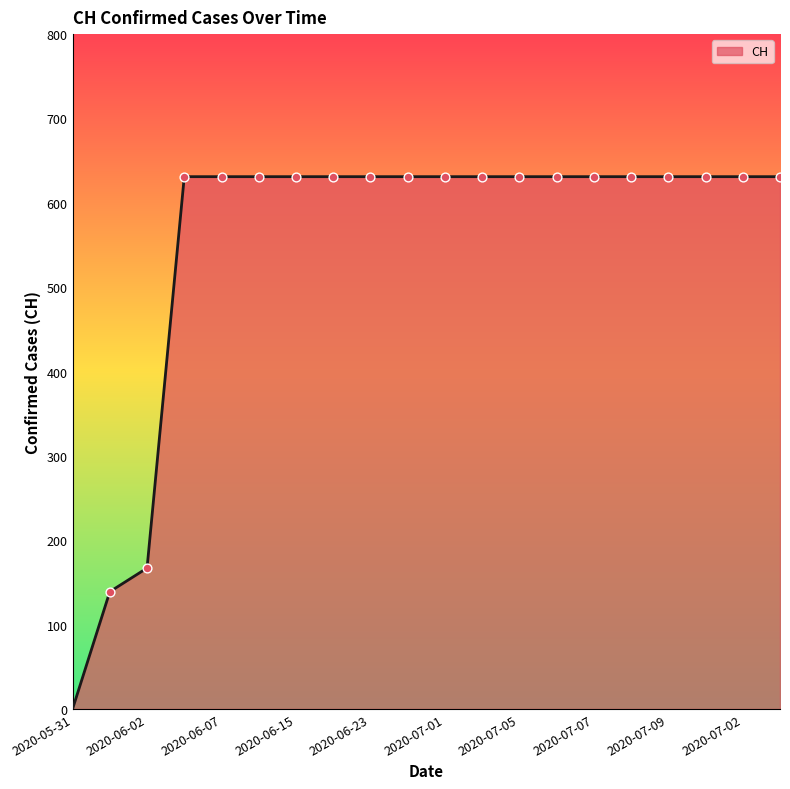

What is the maximum value shown in the chart?

631